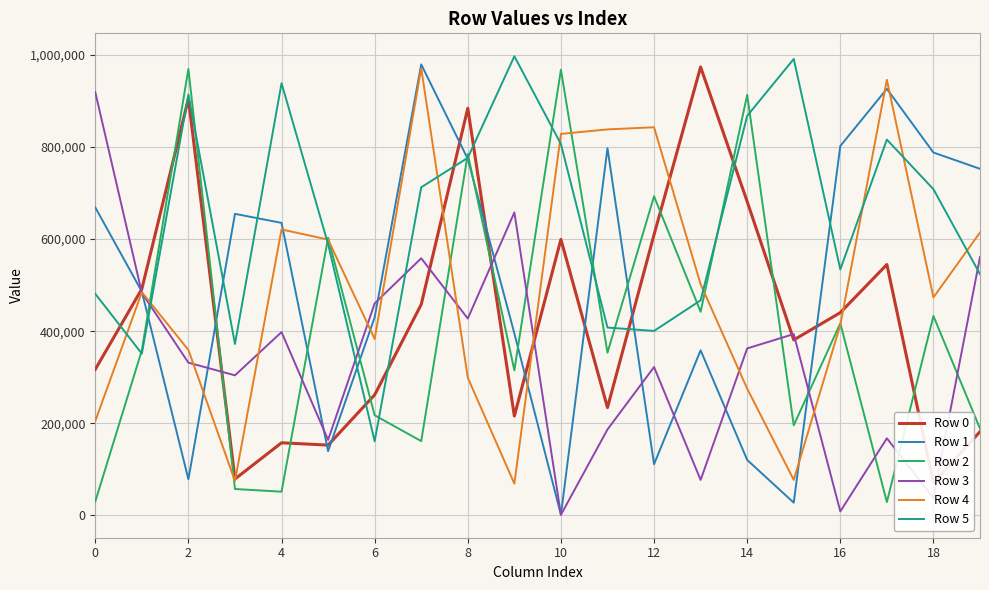

How many times do Row 5 and Row 3 cross each other?

4